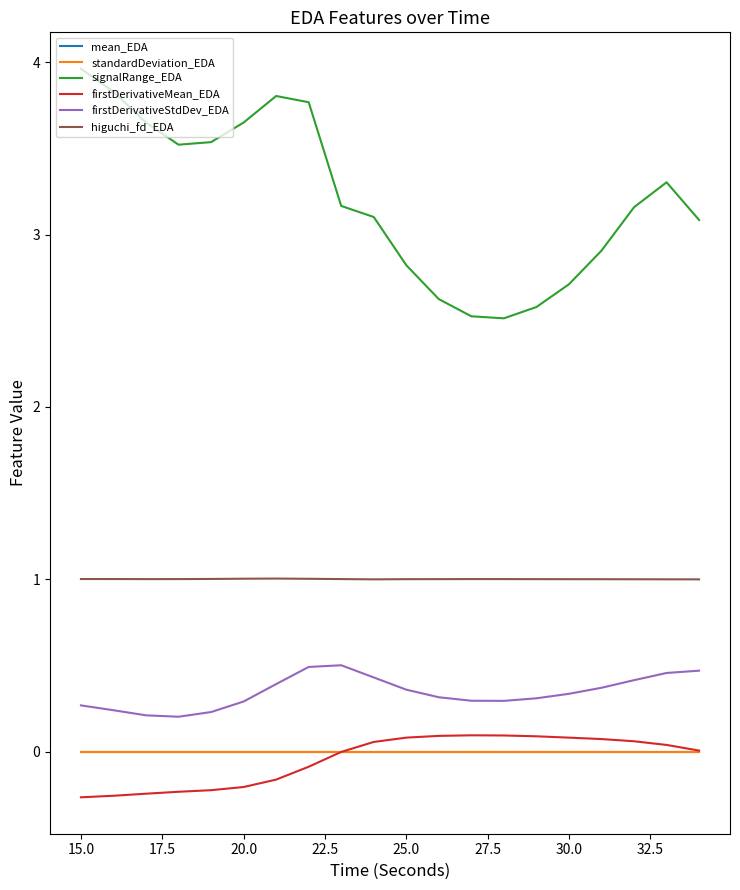

Which series has the largest total across all categories?

signalRange_EDA